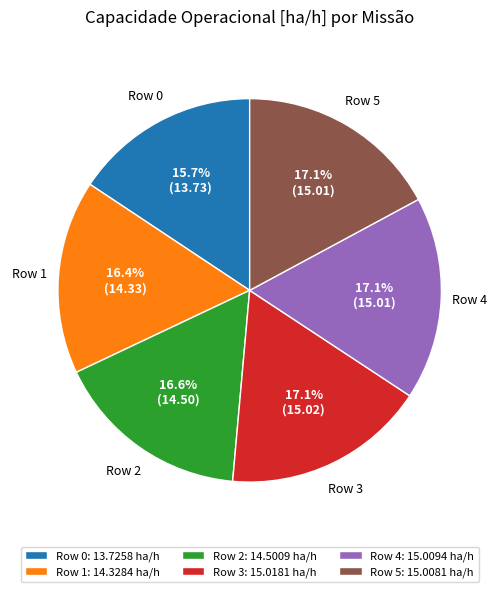

What is the ratio of the value at Row 3 to the value at Row 1?

1.0